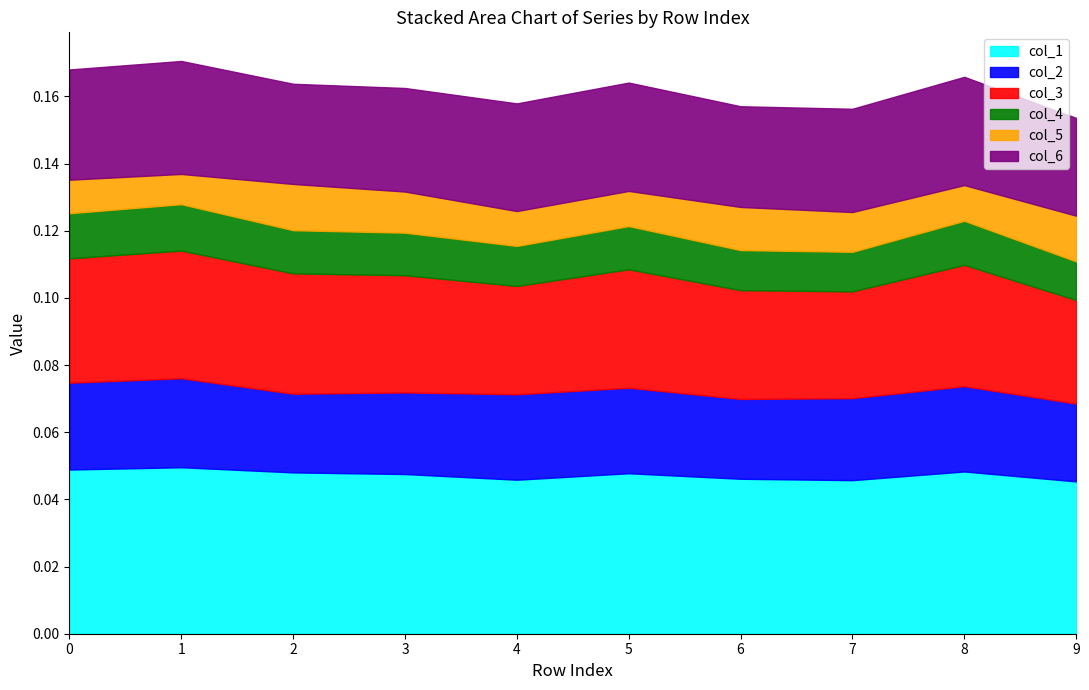

True or false: col_5 has a value of 0.0 at 7.

False